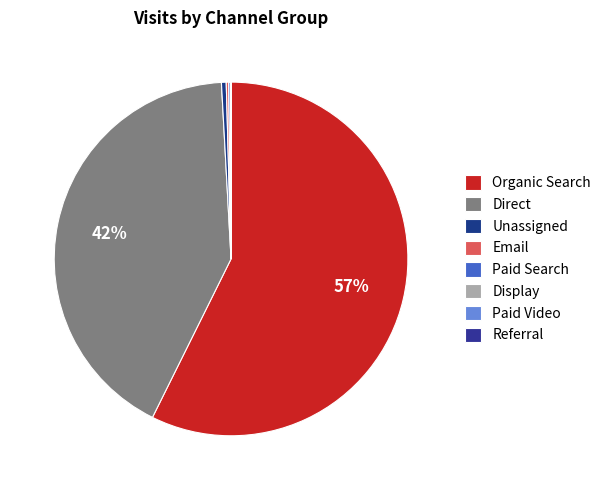

Which slice is the smallest?

Referral